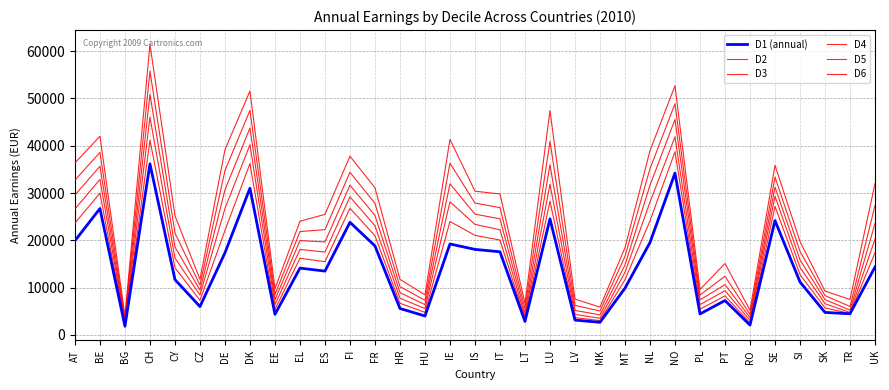

Reading left to right, transcribe all the data shown in this chart.

D1 (annual): AT=19922	BE=26726	BG=1840	CH=36166	CY=11700	CZ=6003	DE=17367	DK=31020	EE=4349	EL=14129	ES=13501	FI=23818	FR=18820	HR=5597	HU=4008	IE=19233	IS=18087	IT=17579	LT=2855	LU=24534	LV=3141	MK=2675	MT=9888	NL=19537	NO=34218	PL=4441	PT=7275	RO=2077	SE=24175	SI=11206	SK=4761	TR=4476	UK=14356
D2: AT=23649	BE=29975	BG=2110	CH=41187	CY=14206	CZ=7336	DE=22089	DK=36233	EE=5396	EL=16205	ES=15503	FI=26770	FR=20975	HR=6695	HU=4781	IE=23986	IS=21067	IT=20055	LT=3406	LU=28277	LV=3663	MK=3032	MT=11677	NL=24120	NO=38730	PL=5443	PT=8257	RO=2532	SE=27178	SI=12769	SK=5710	TR=4539	UK=17394
D3: AT=26644	BE=32872	BG=2413	CH=46060	CY=16266	CZ=8445	DE=26737	DK=40196	EE=6390	EL=18082	ES=17513	FI=29190	FR=23071	HR=7771	HU=5576	IE=28146	IS=23377	IT=22243	LT=3968	LU=31863	LV=4339	MK=3524	MT=13247	NL=28065	NO=41891	PL=6400	PT=9362	RO=3085	SE=29320	SI=14286	SK=6609	TR=4751	UK=20277
D4: AT=29573	BE=35657	BG=2813	CH=50859	CY=18585	CZ=9486	DE=30680	DK=43751	EE=7436	EL=19950	ES=19663	FI=31659	FR=25279	HR=8951	HU=6403	IE=31953	IS=25534	IT=24558	LT=4706	LU=35985	LV=5183	MK=4250	MT=14775	NL=31652	NO=45549	PL=7403	PT=10636	RO=3680	SE=31254	SI=15875	SK=7461	TR=5254	UK=23545
D5: AT=32733	BE=38586	BG=3375	CH=55785	CY=21548	CZ=10551	DE=34747	DK=47494	EE=8537	EL=21864	ES=22258	FI=34394	FR=27820	HR=10219	HU=7320	IE=36310	IS=27877	IT=26920	LT=5629	LU=40927	LV=6245	MK=5063	MT=16614	NL=35131	NO=48886	PL=8441	PT=12409	RO=4353	SE=33373	SI=17684	SK=8317	TR=6022	UK=27366
D6: AT=36356	BE=42010	BG=4012	CH=61471	CY=25212	CZ=11759	DE=39161	DK=51562	EE=9793	EL=24040	ES=25496	FI=37784	FR=31115	HR=11752	HU=8474	IE=41352	IS=30392	IT=29804	LT=6689	LU=47433	LV=7580	MK=5877	MT=18444	NL=38959	NO=52685	PL=9611	PT=15104	RO=5210	SE=35864	SI=19766	SK=9280	TR=7493	UK=31990